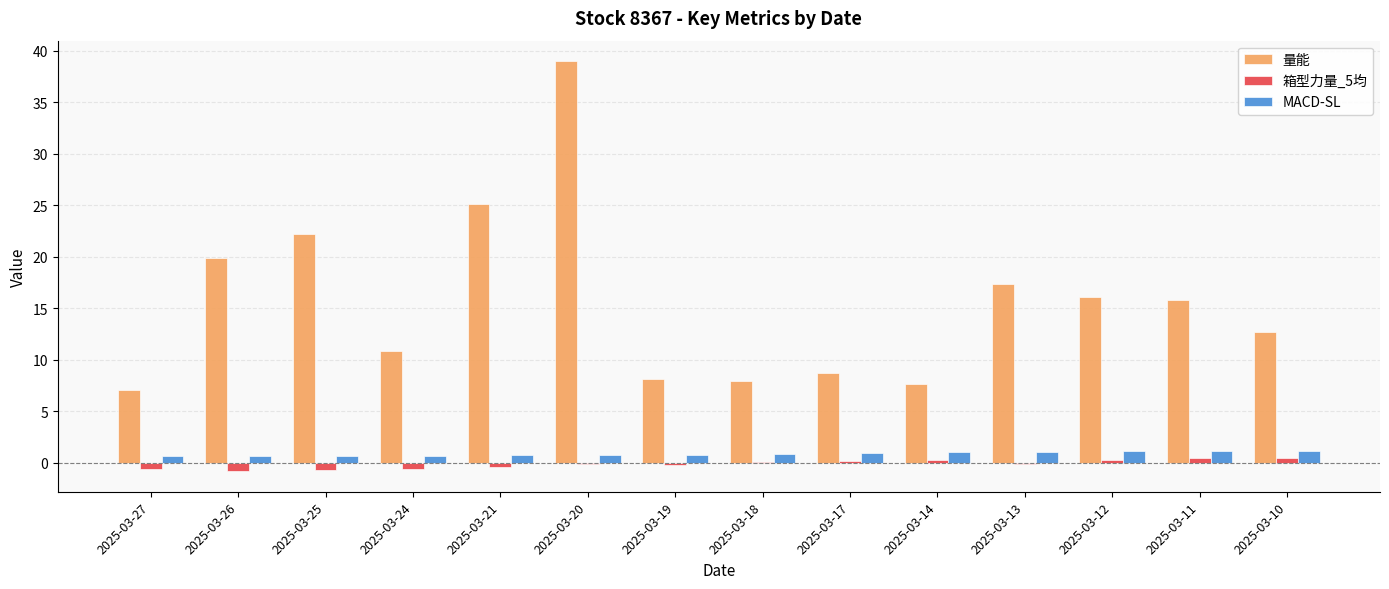

Which series has the largest total across all categories?

量能